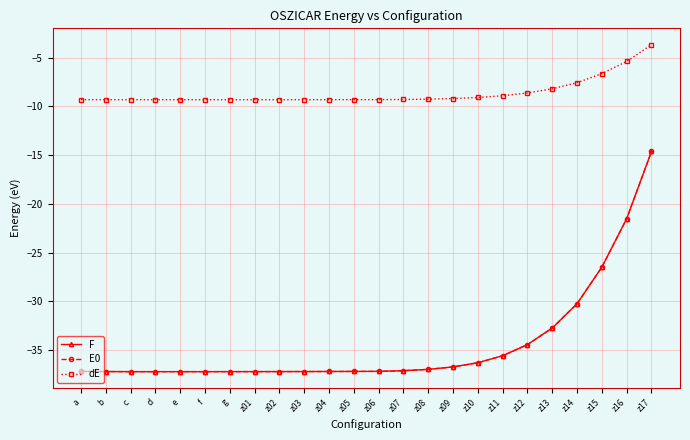

Is this an area chart (filled region under the line)?

No